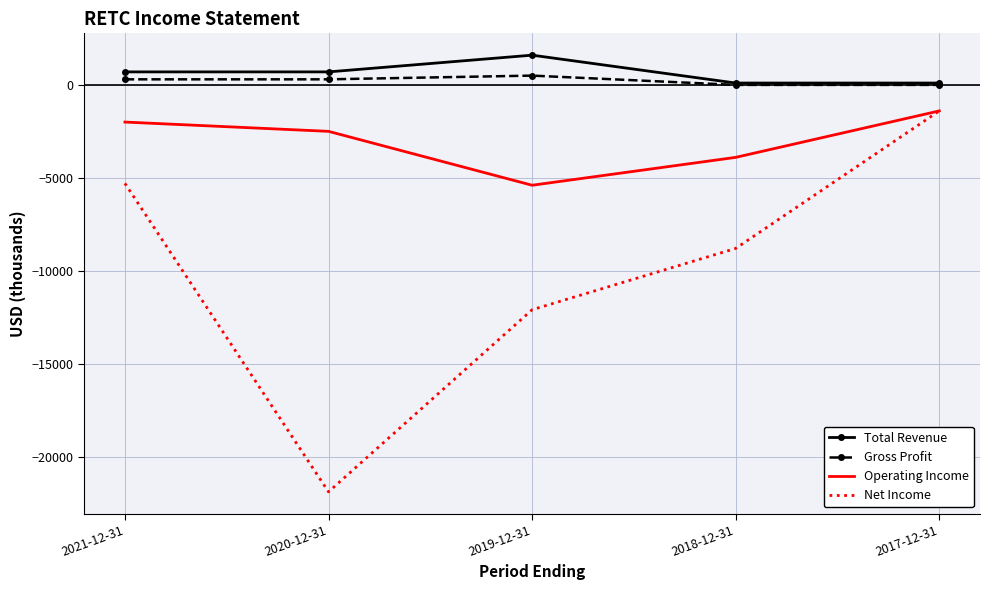

Which series changed the most between 2019-12-31 and 2017-12-31?

Net Income